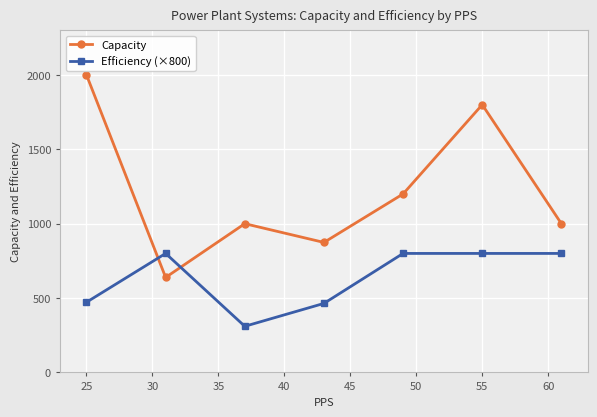

What is the value of the Efficiency (×800) point at the 6th from the left?

800.0